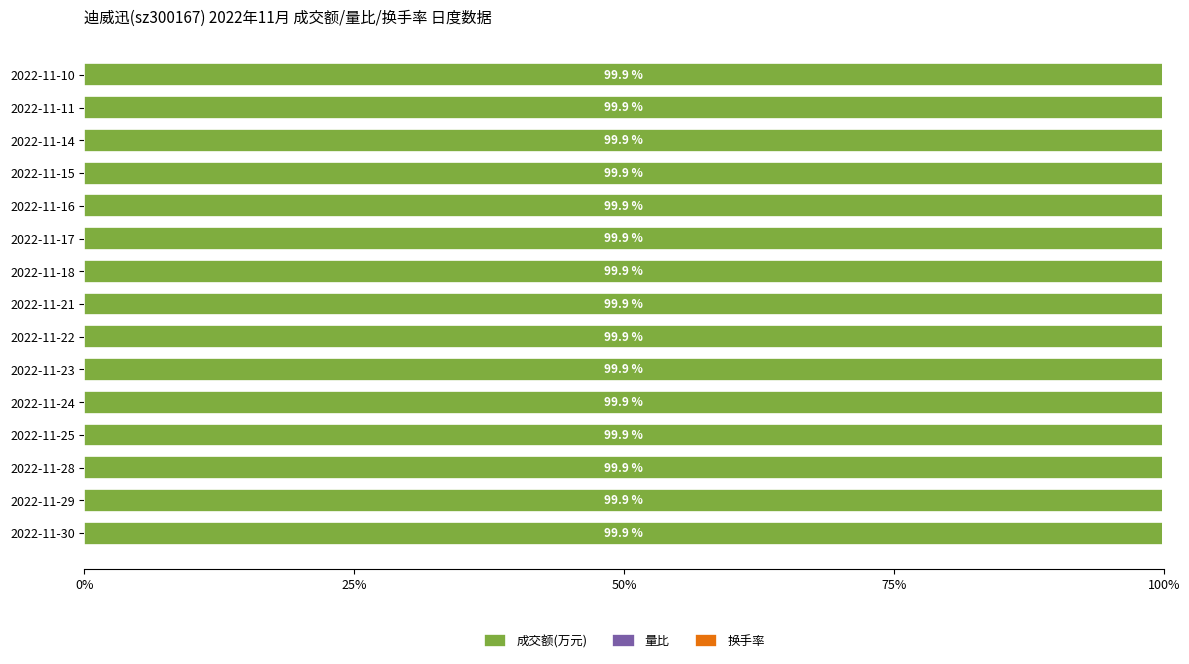

How many distinct data groups are displayed?

3